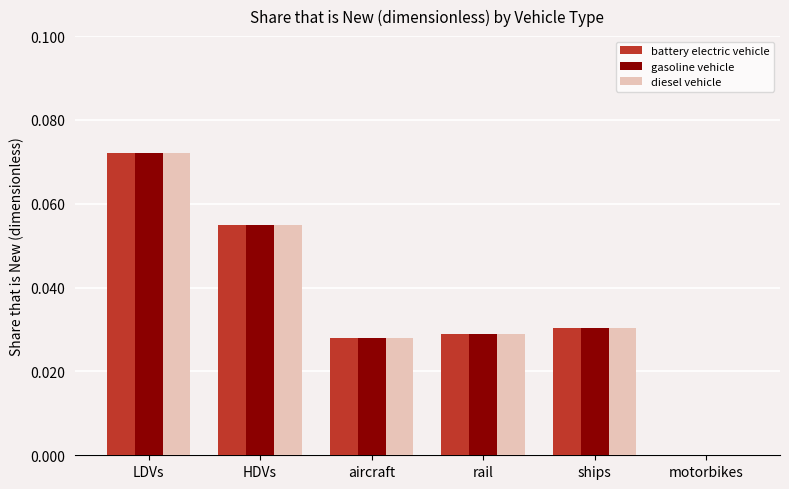

How many distinct data groups are displayed?

3